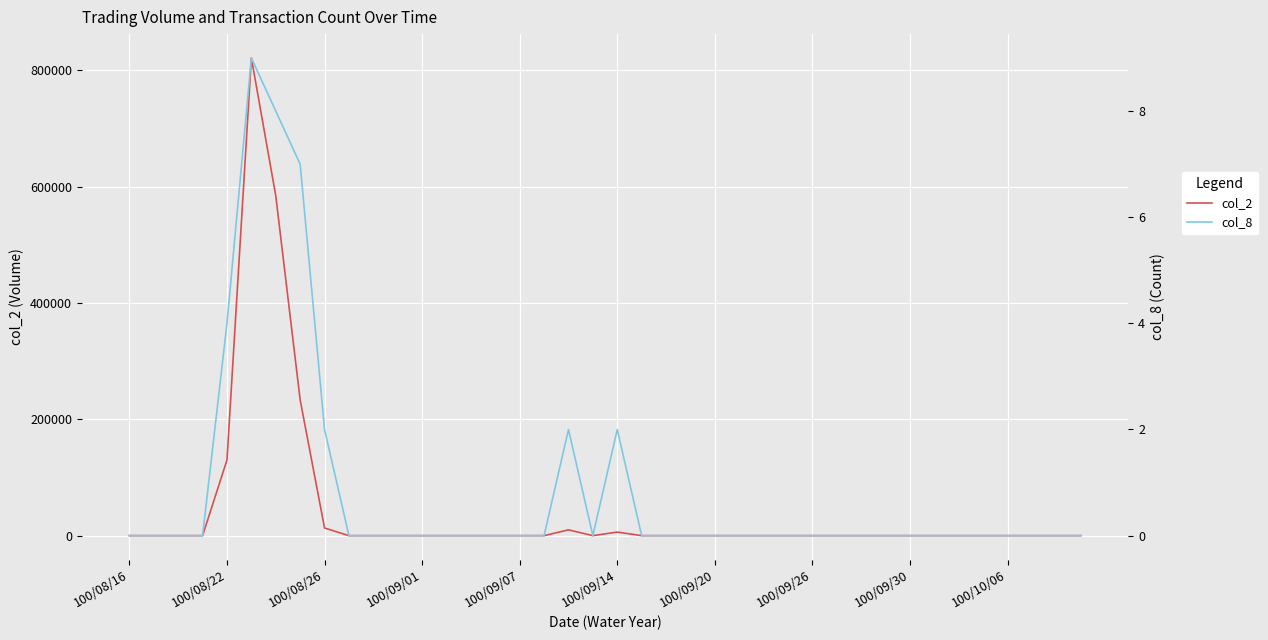

What is the greatest value displayed?

820960